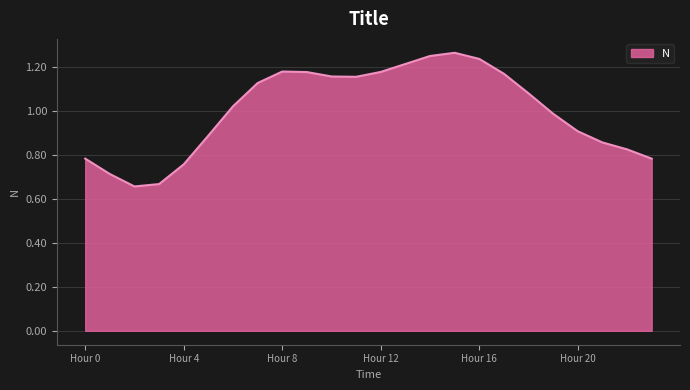

Rank the categories by value from highest to lowest.

15, 14, 16, 13, 8, 12, 9, 17, 10, 11, 7, 18, 6, 19, 20, 5, 21, 22, 0, 23, 4, 1, 3, 2